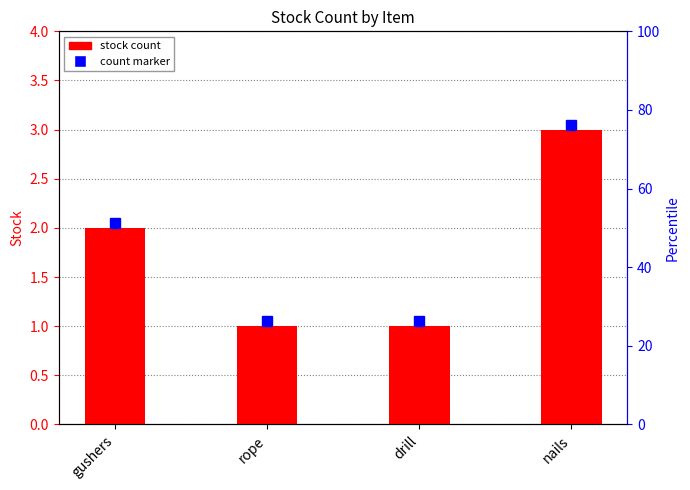

What is the smallest value displayed?

1